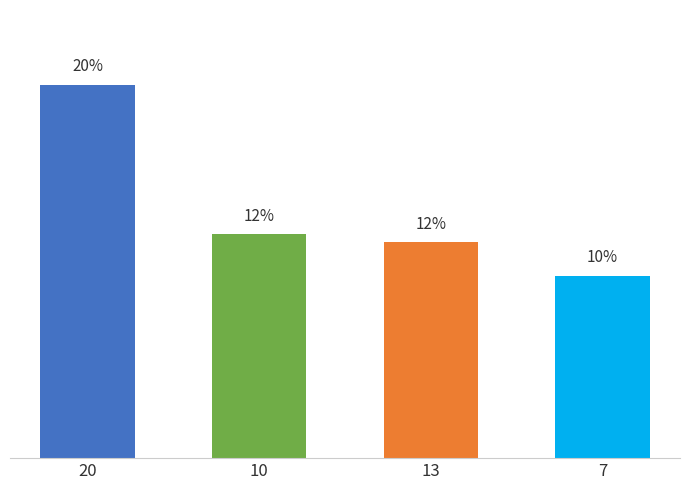

At which label is the value closest to 14?

10